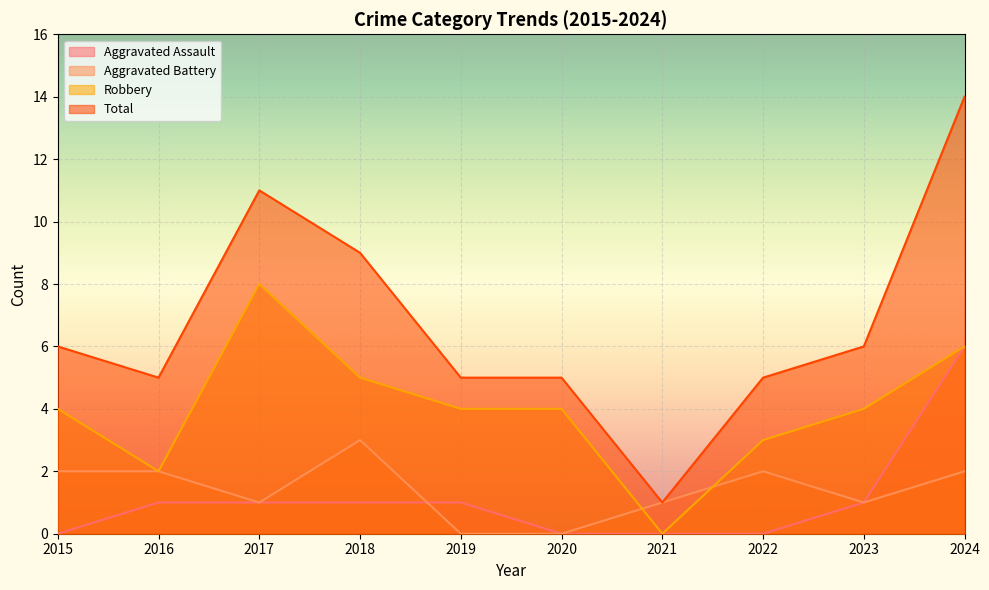

True or false: Aggravated Assault has a value of -2 at 2015.

False